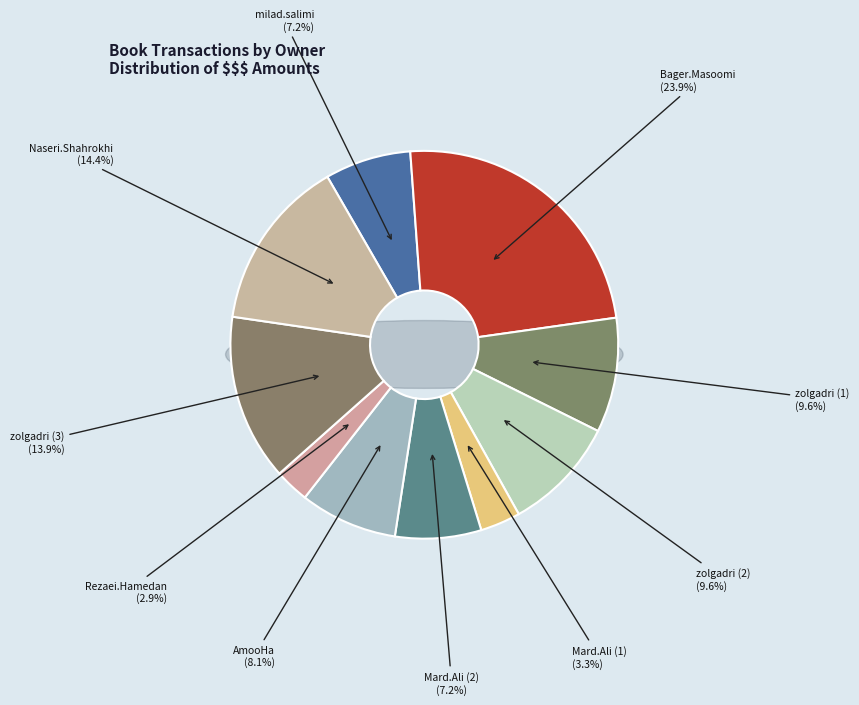

To the nearest percent, what is the average slice percentage?

10%